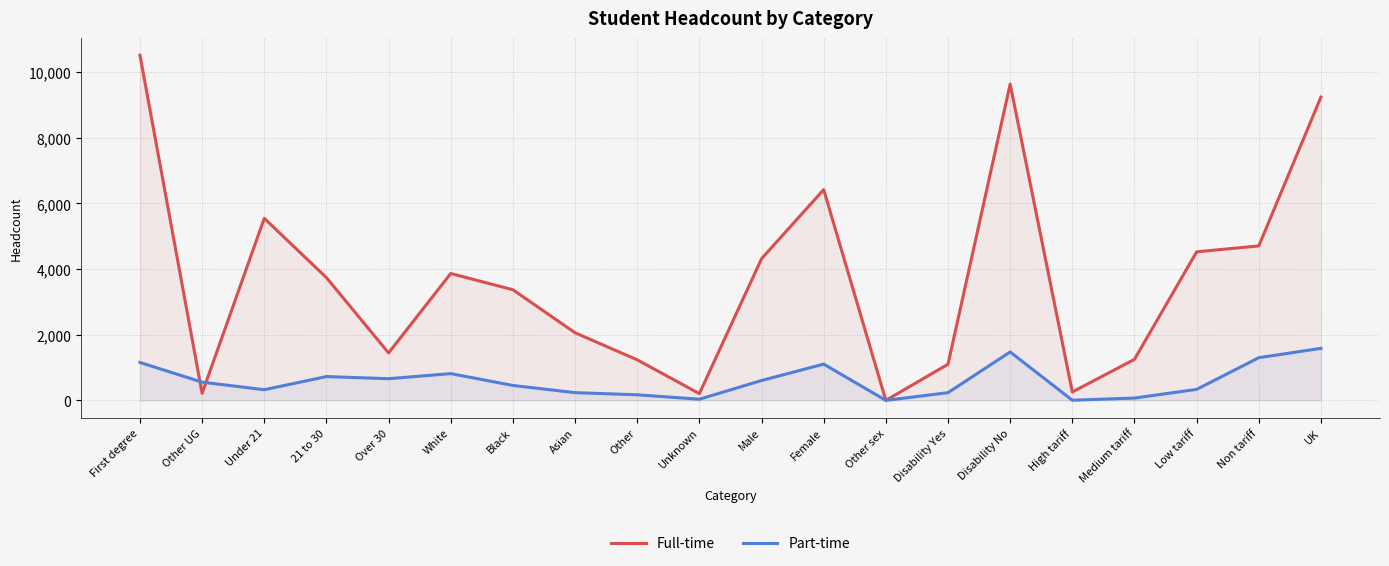

How many values in Full-time are above zero?

19